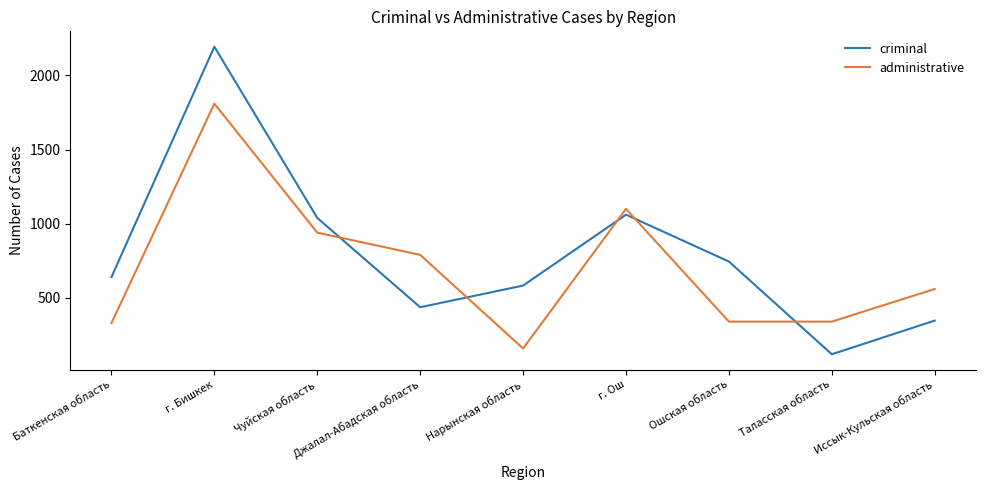

True or false: criminal has a value of 1061 at г. Ош.

True